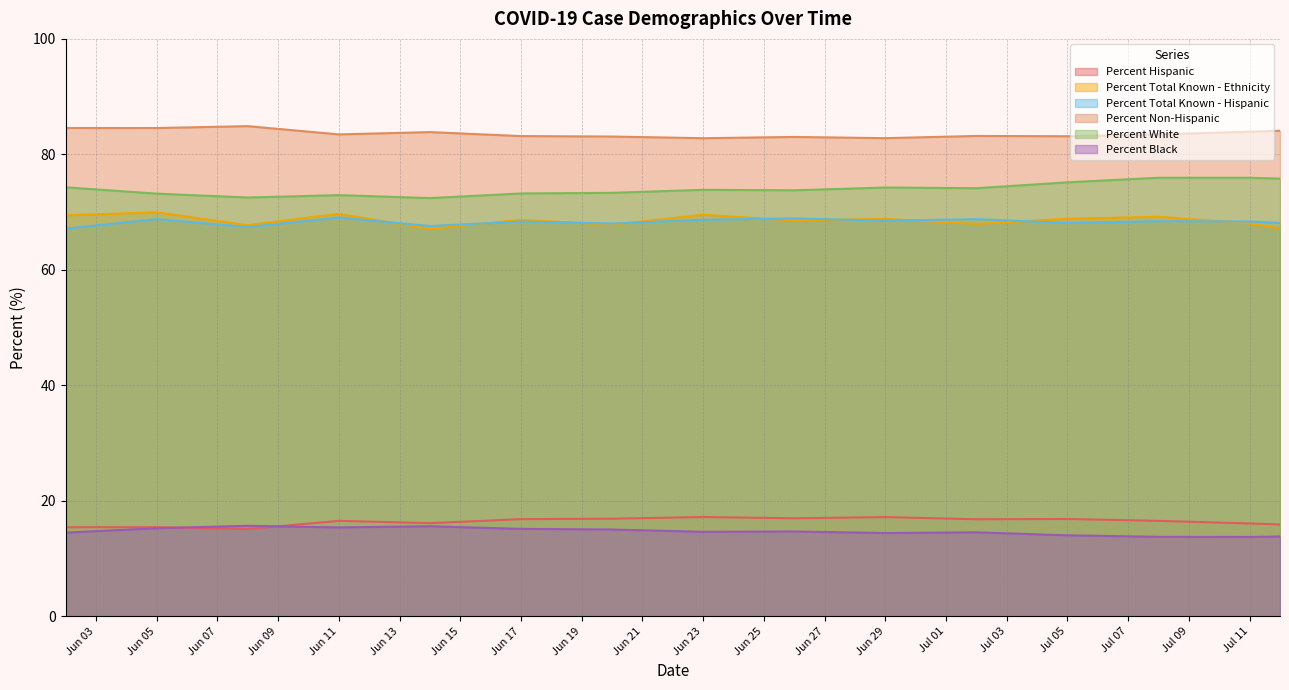

What is the difference between the highest and lowest values at Jun 17?

68.0